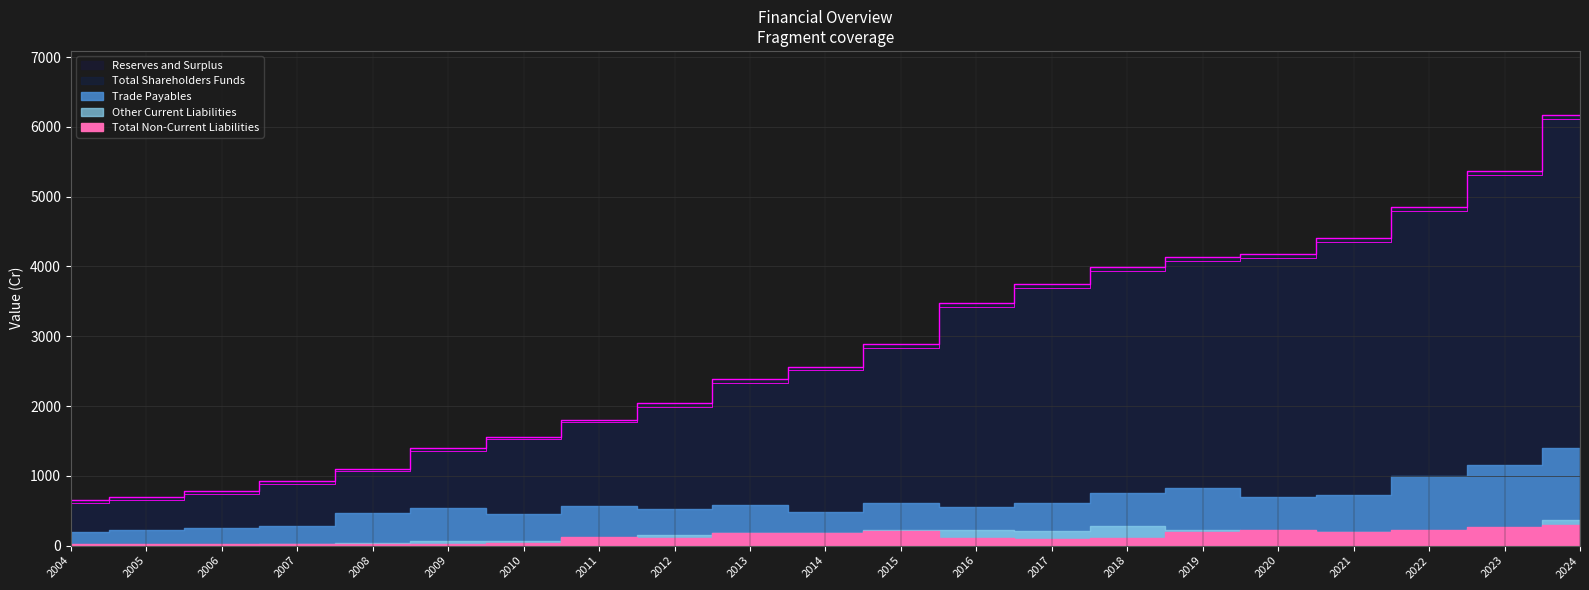

What is the difference between the maximum and second lowest values in the Trade Payables series?

1185.8